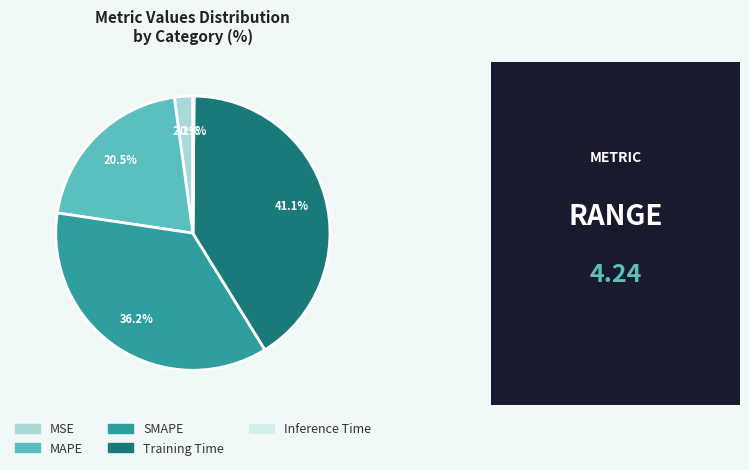

Does SMAPE represent more than half of the total?

No